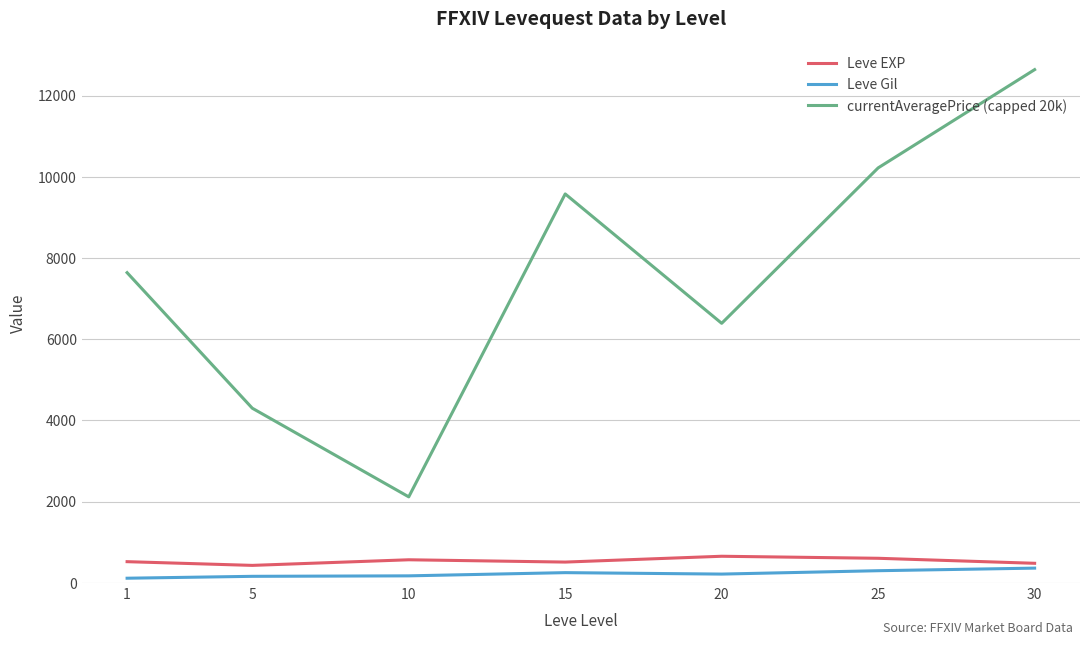

The value of currentAveragePrice (capped 20k) at 30 is 3102.4. True or false?

False